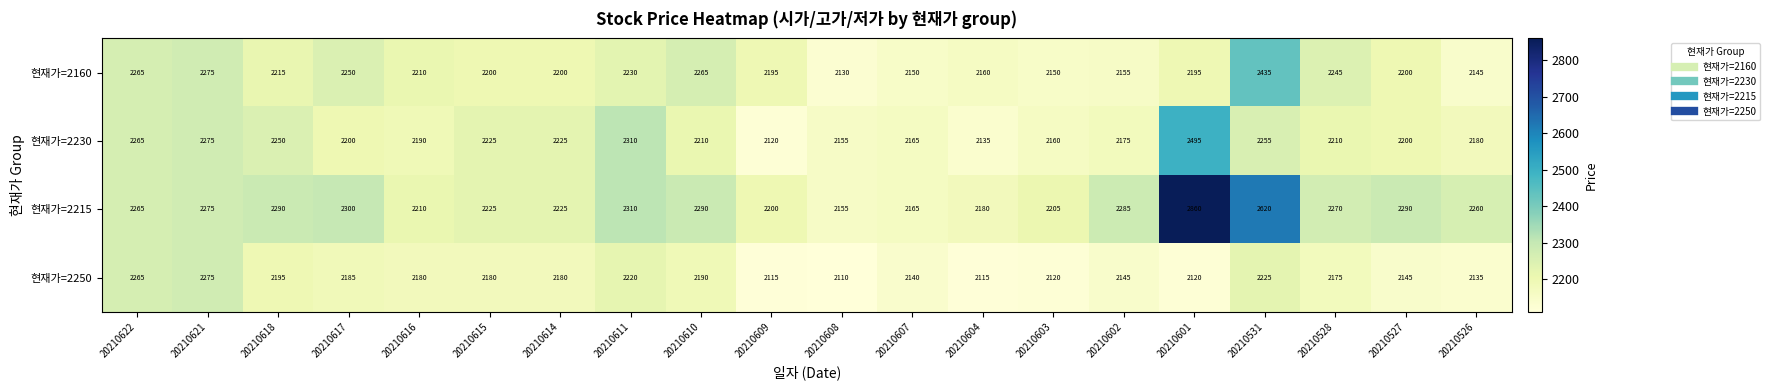

Which series has the largest range (max minus min)?

현재가=2215